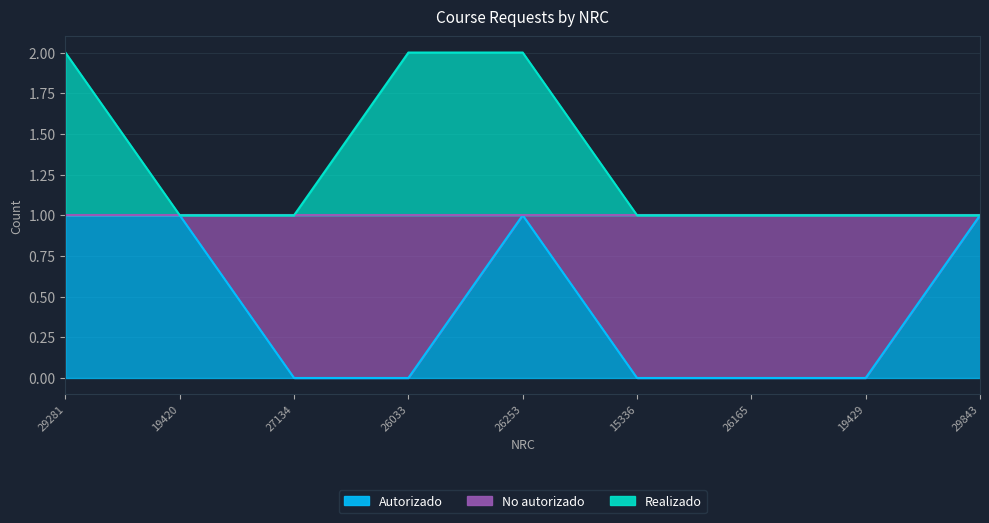

Count the number of data series in this chart.

2